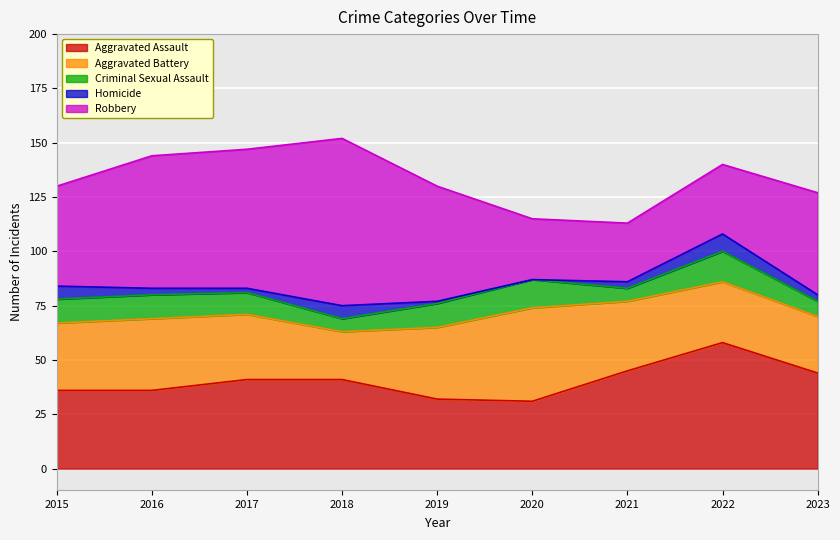

Which series has the largest total across all categories?

Robbery